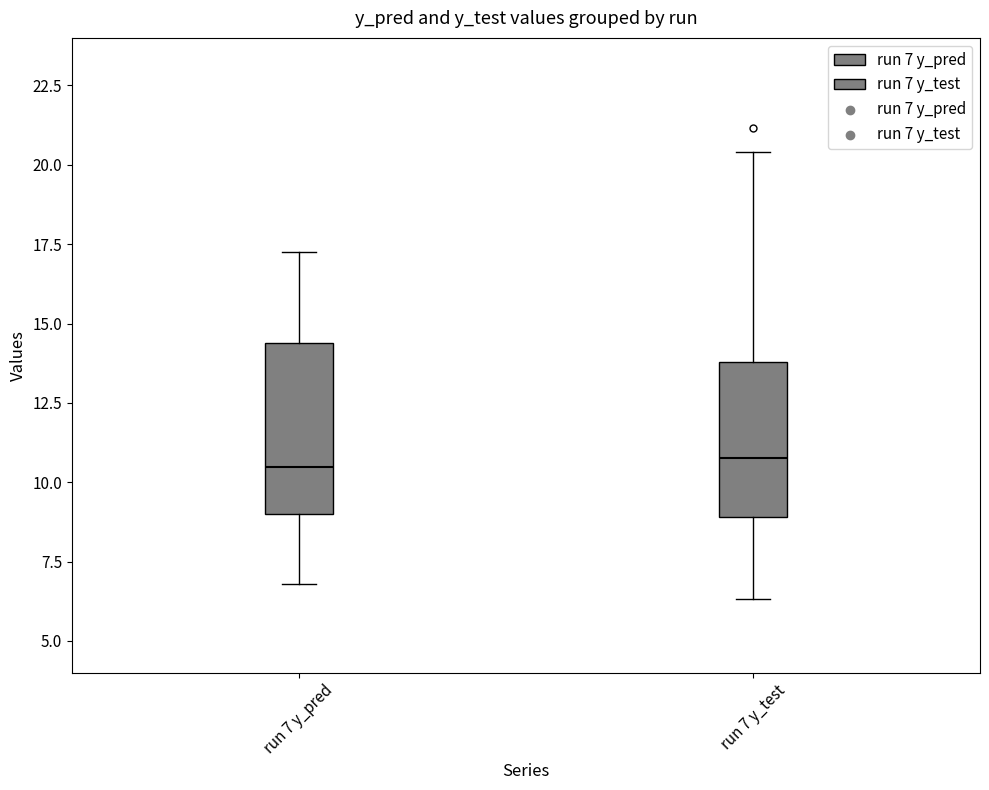

Which box is the tallest, from its lower edge to its upper edge?

run 7 y_pred